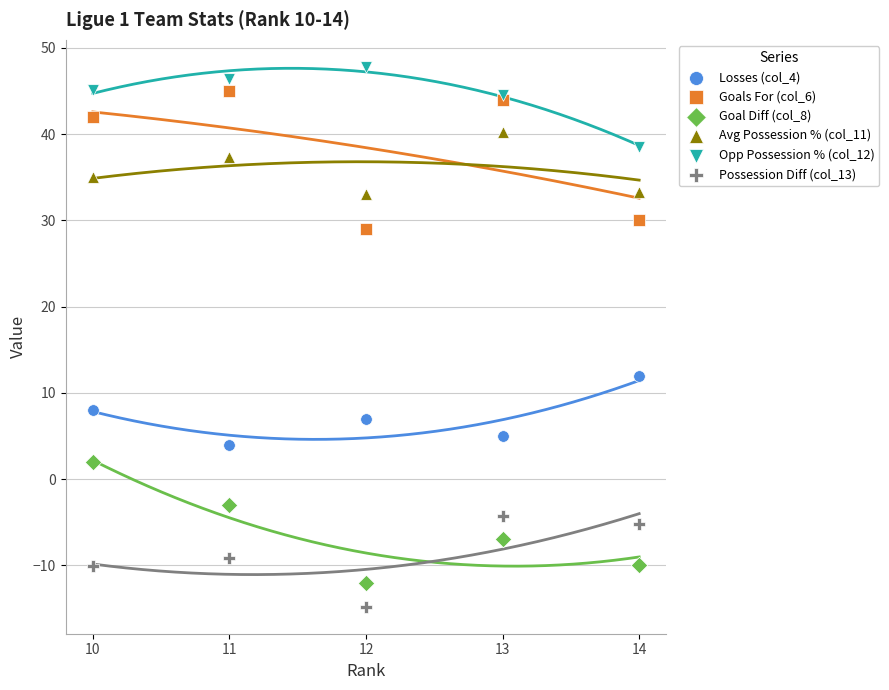

Which series reaches the maximum Y coordinate?

Opp Possession % (col_12)